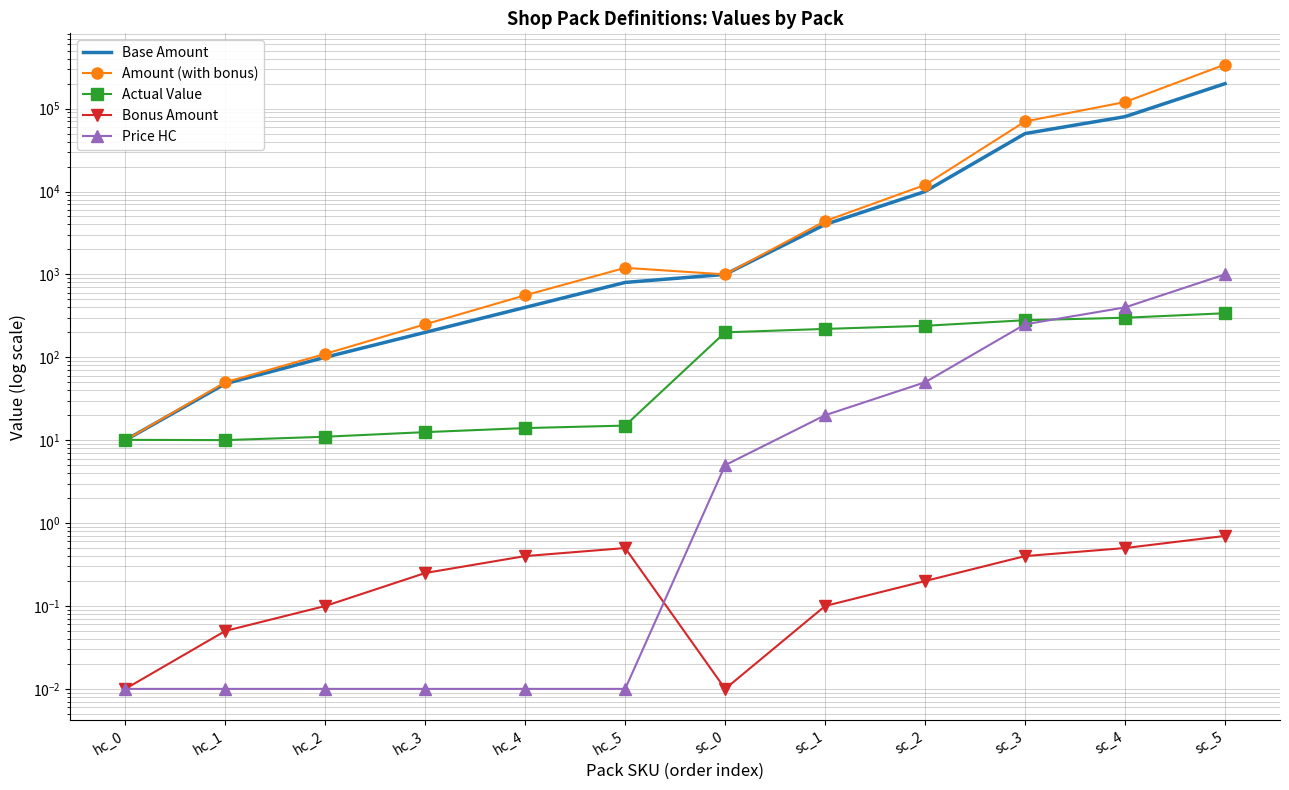

What are all the series names shown in the legend?

Base Amount, Amount (with bonus), Actual Value, Bonus Amount, Price HC